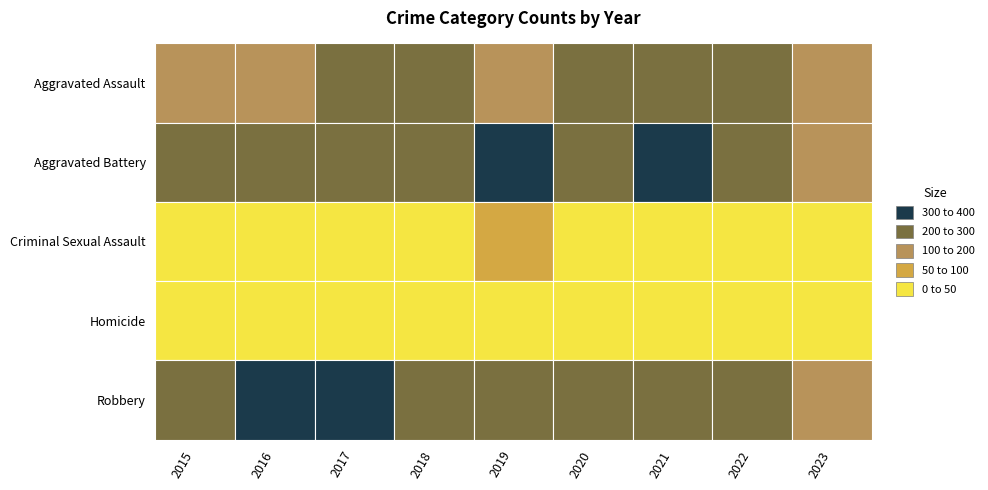

At which category is the sum across all series the highest?

2021